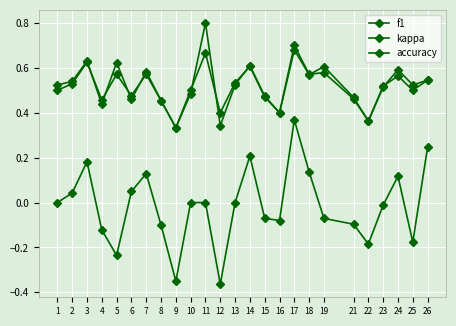

Count the number of categories in the chart.

25